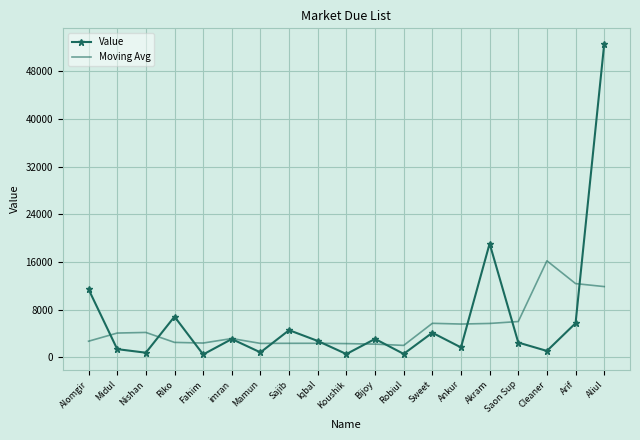

Which series has the widest spread of values?

Value